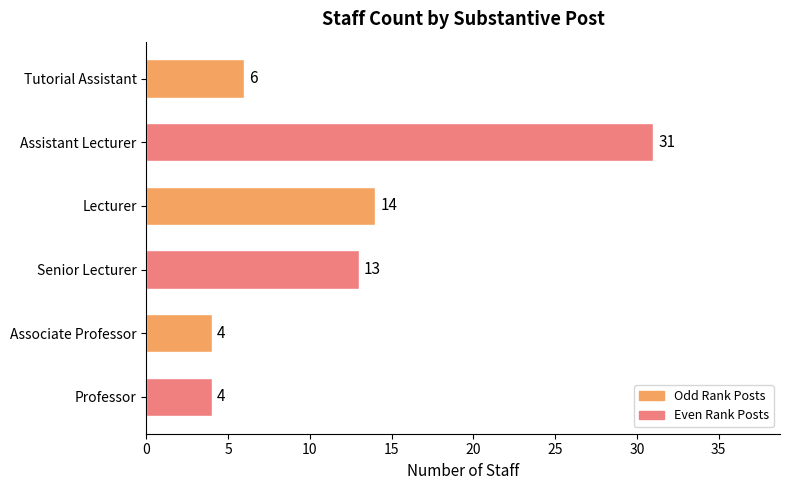

What is the sum of the values at Professor and Assistant Lecturer?

35